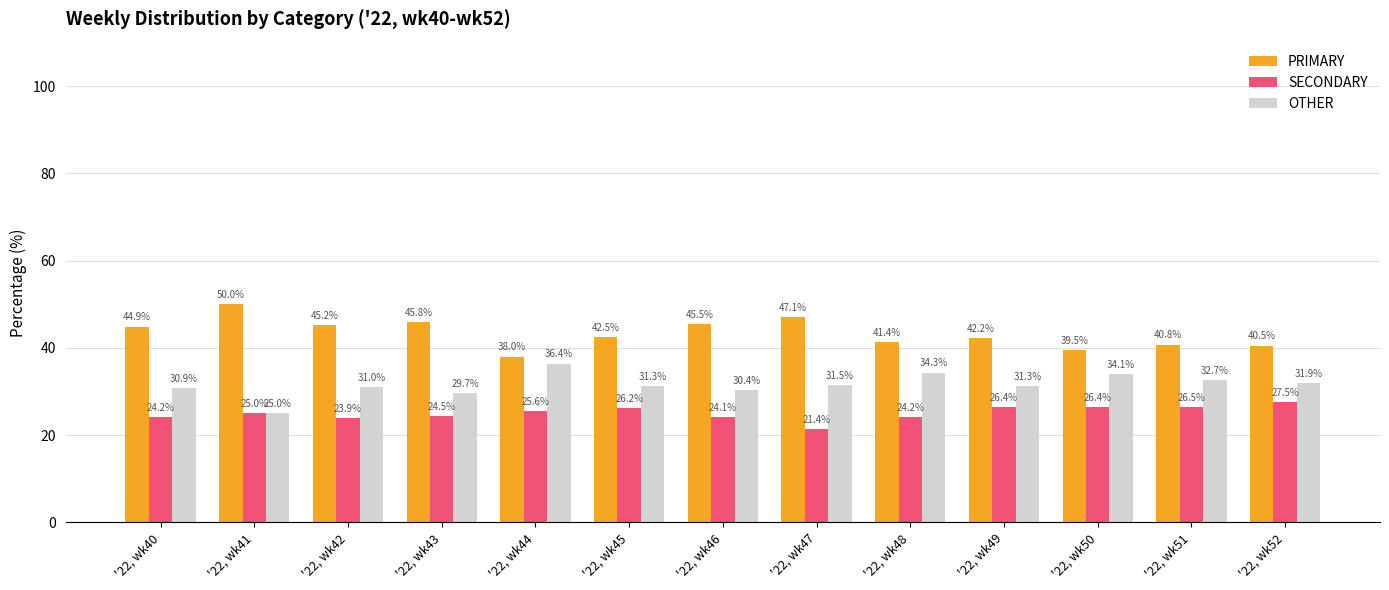

What is the value of the PRIMARY bar at the 8th from the left?

47.1